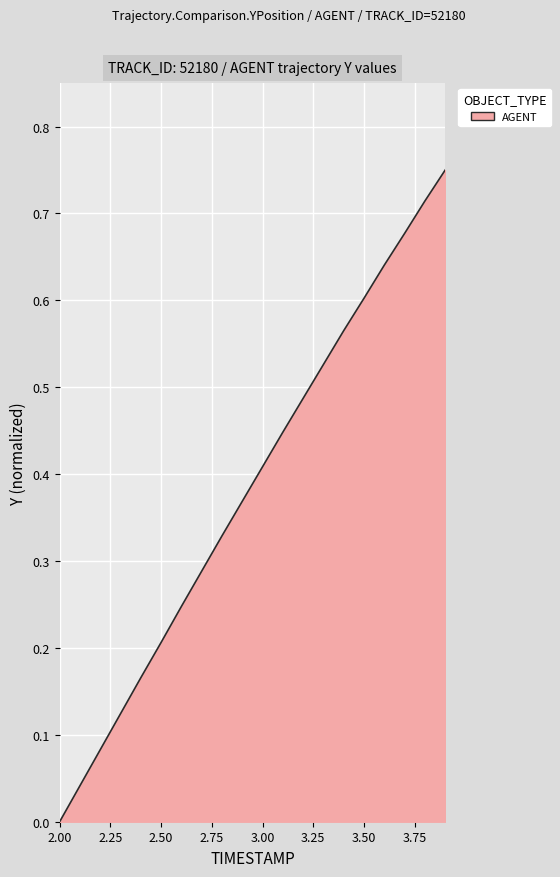

What is the difference between the maximum and minimum values?

0.8